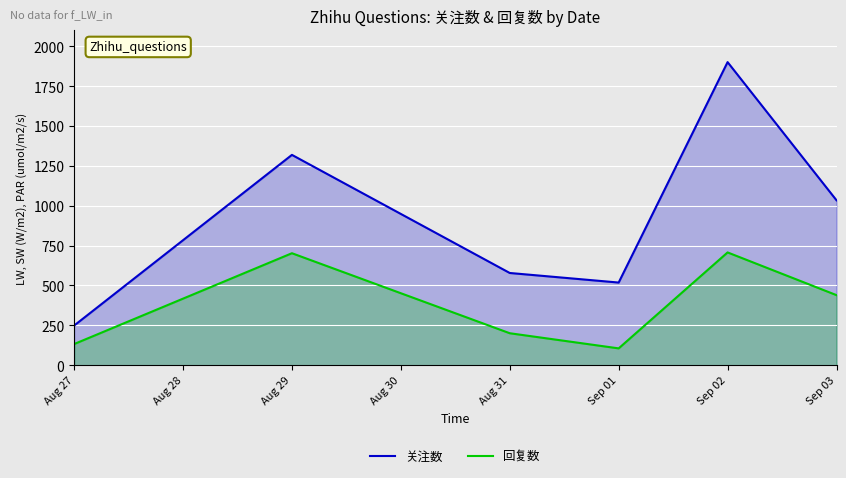

How many lines are shown in the chart?

2